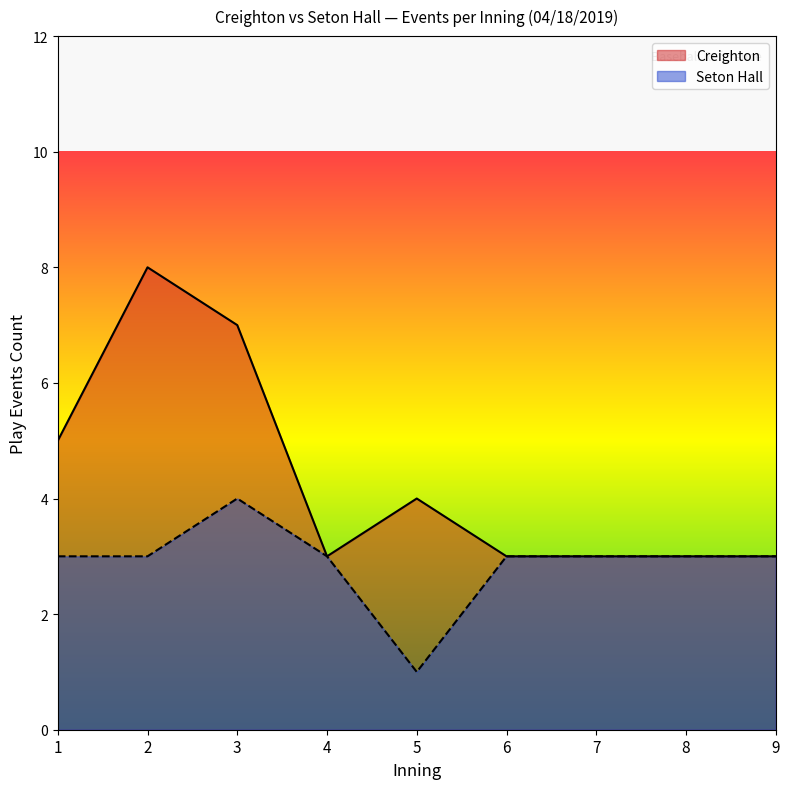

Which series has the largest range (max minus min)?

Creighton